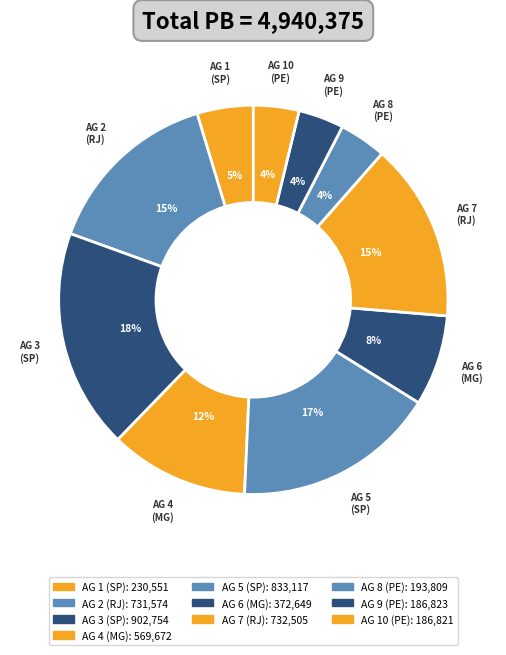

How many slices are in this pie chart?

10